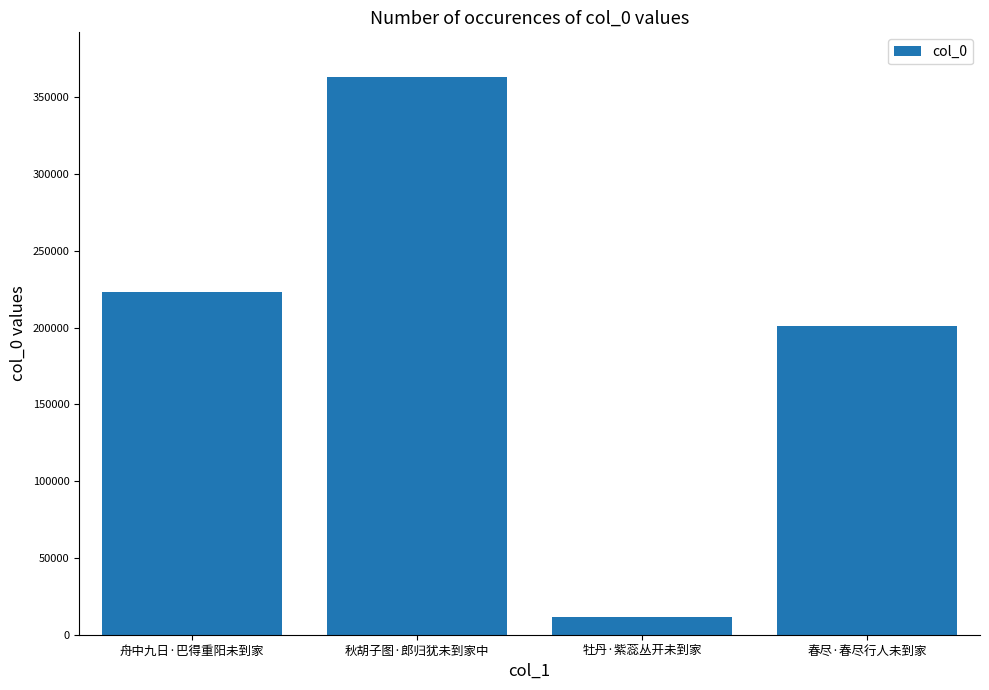

At which category does the chart reach its peak across all series?

秋胡子图·郎归犹未到家中